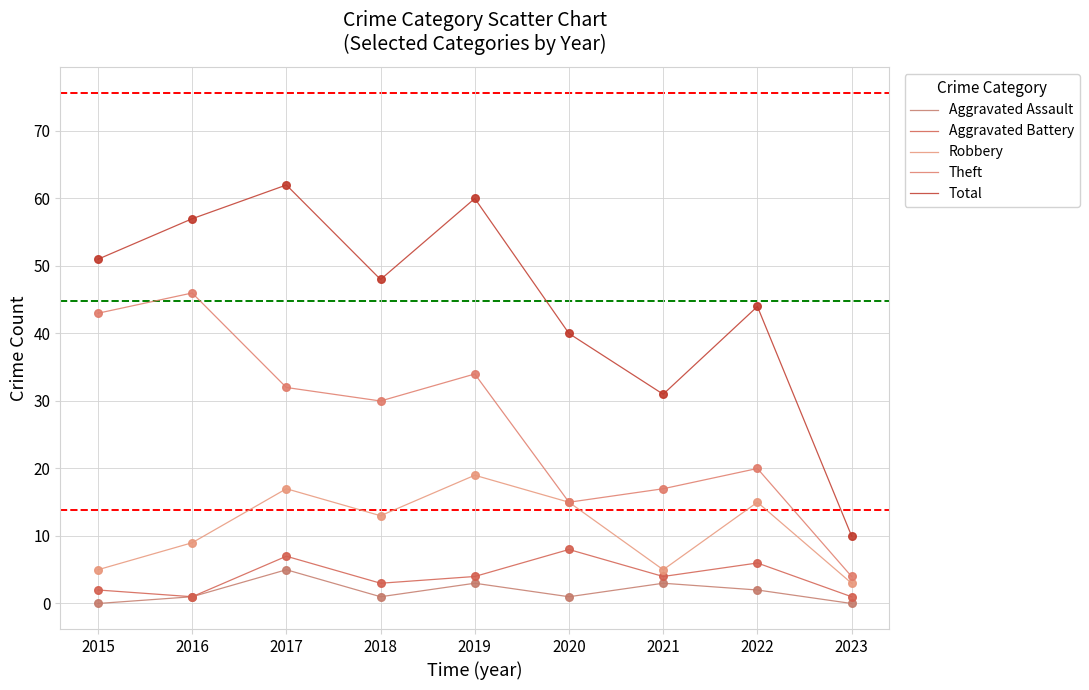

What are all the series names shown in the legend?

Aggravated Assault, Aggravated Battery, Robbery, Theft, Total